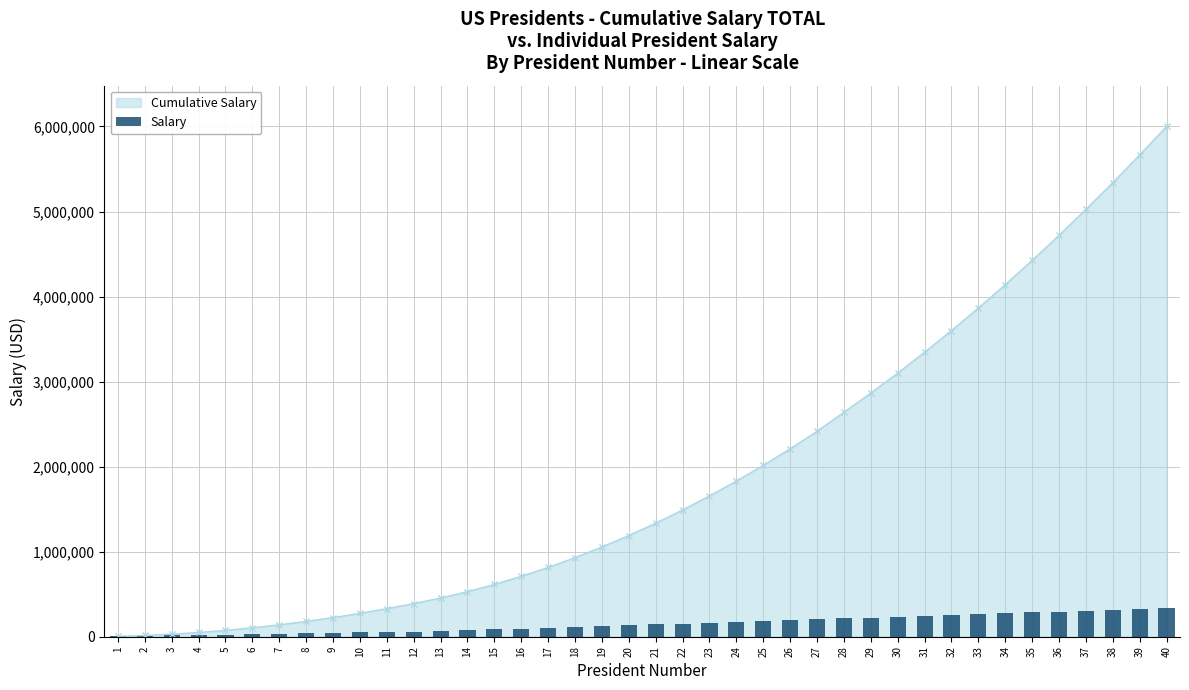

At which category does the chart reach its minimum across all series?

1